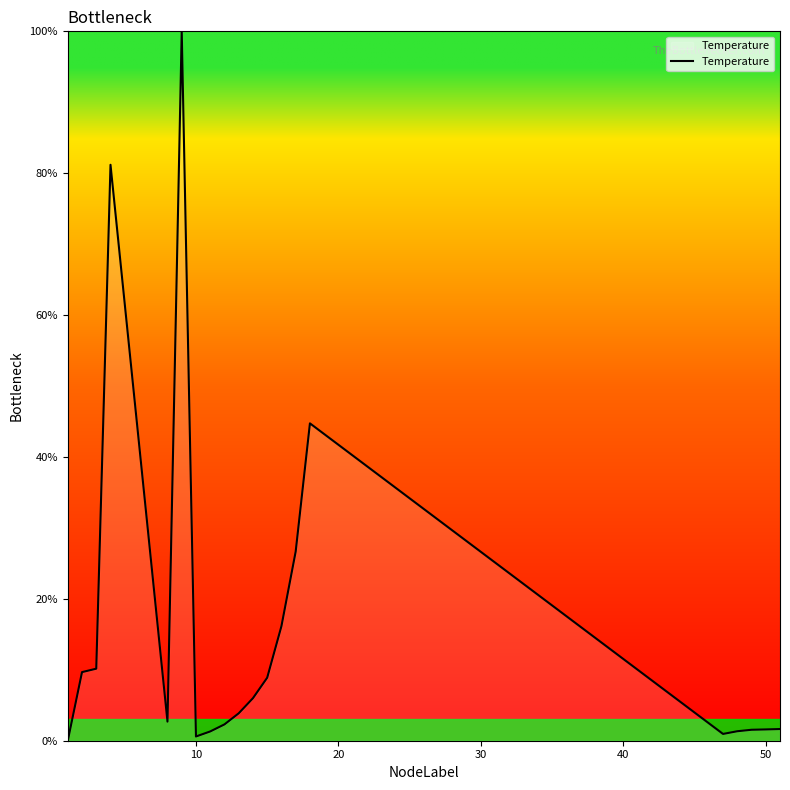

True or false: there are more than 2 points higher than both neighbors.

True